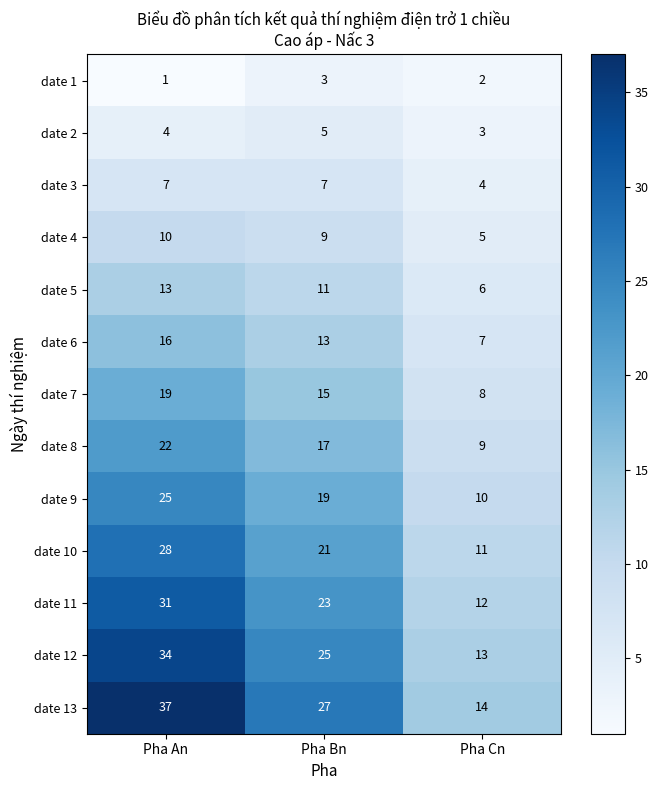

Which label corresponds to the largest value in the chart?

Pha An